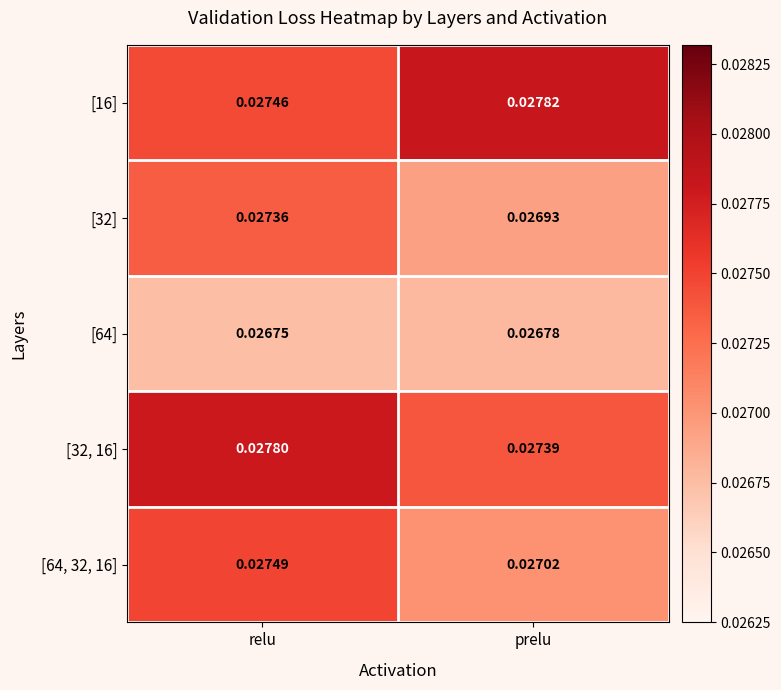

Is the value of [64] at relu greater than the value of [32] at relu?

No